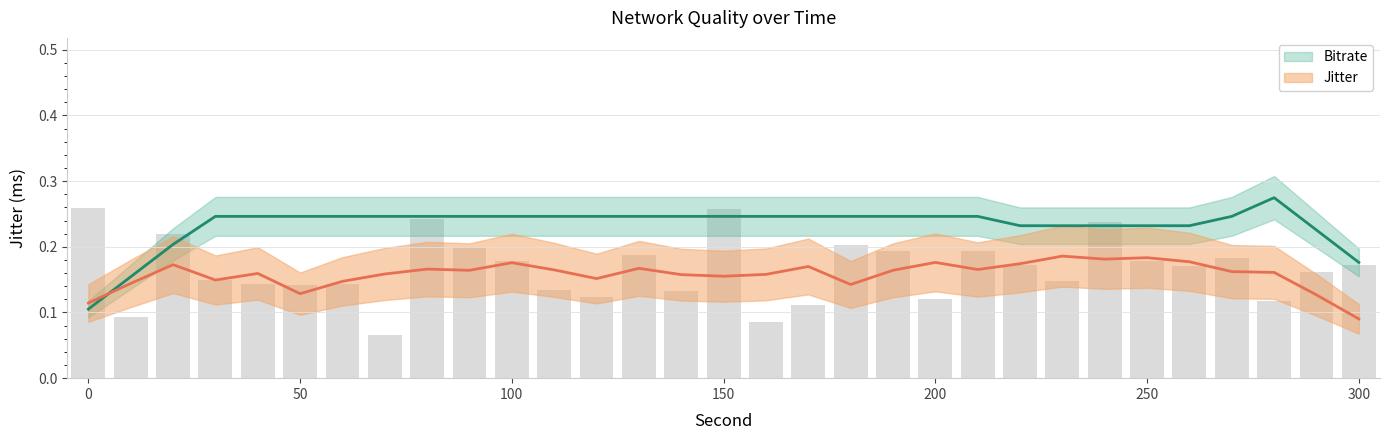

Count the values in the range 0 to 1.

31